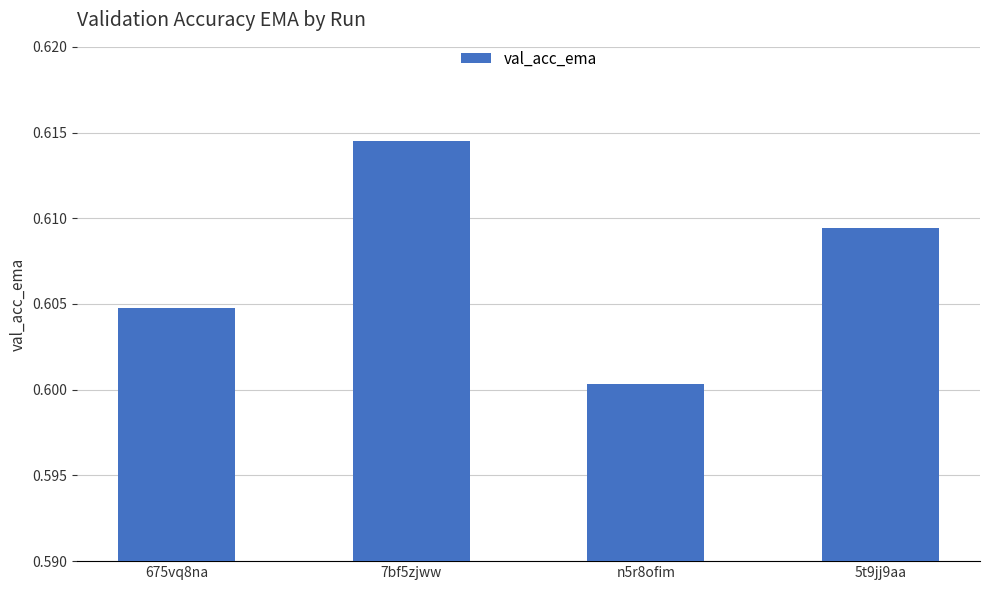

Count the values in the range 0 to 1.

4